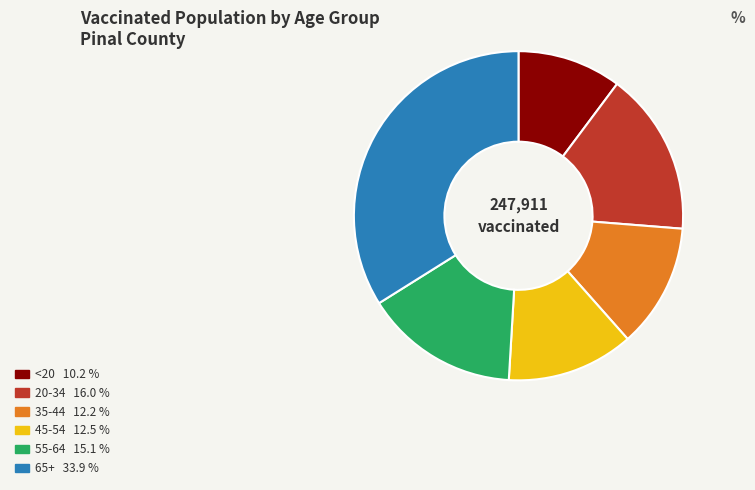

Is the sum of <20 and 45-54 greater than half?

No